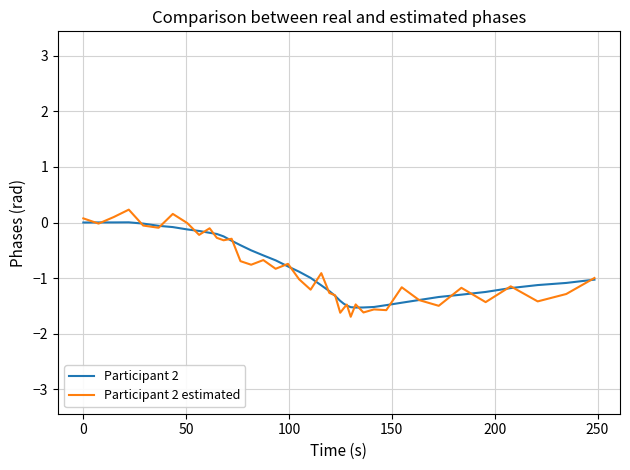

Does the chart have visible grid lines?

Yes